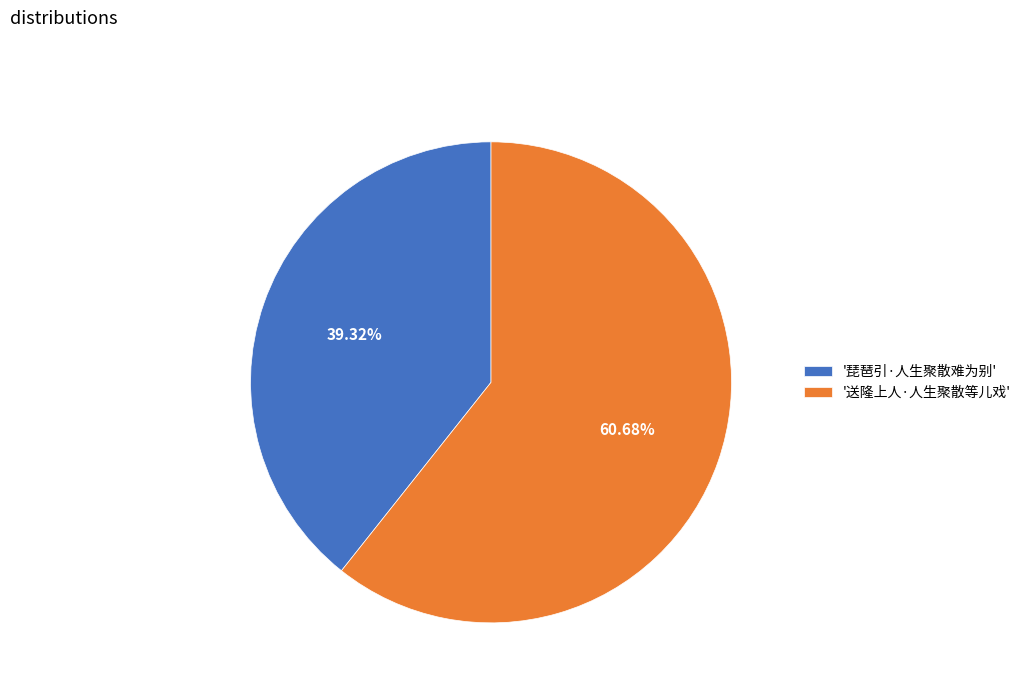

Is the sum of '送隆上人·人生聚散等儿戏' and '琵琶引·人生聚散难为别' greater than half?

Yes